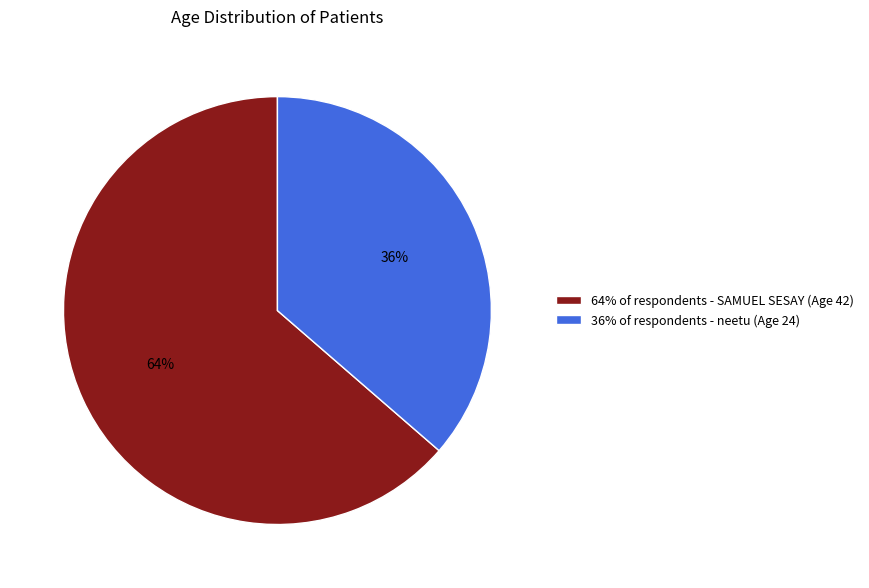

To the nearest percent, what portion does 64% of respondents - SAMUEL SESAY (Age 42) represent?

64%